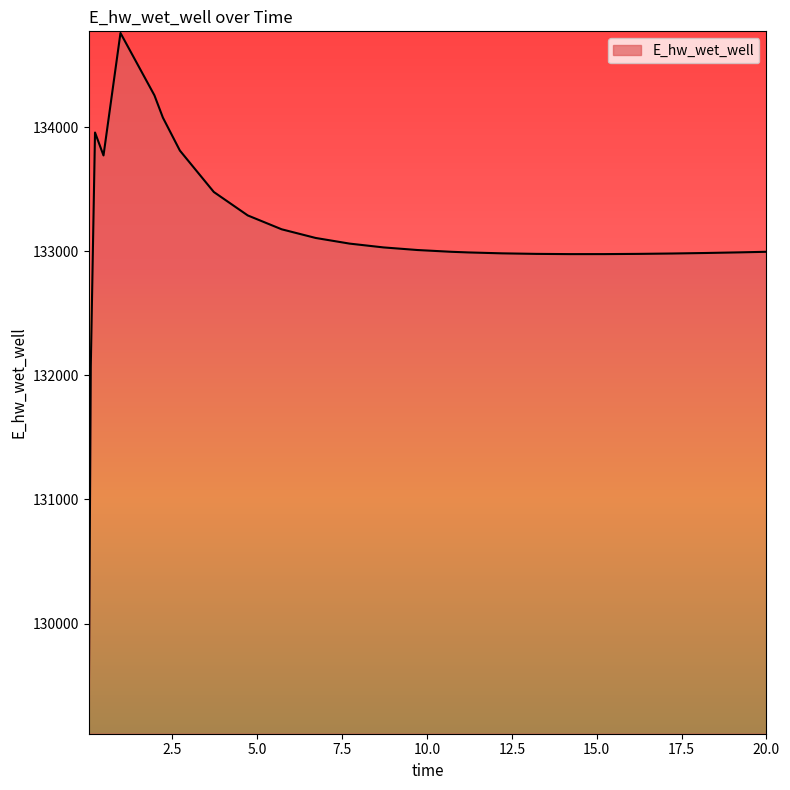

What is the maximum value shown in the chart?

134760.8